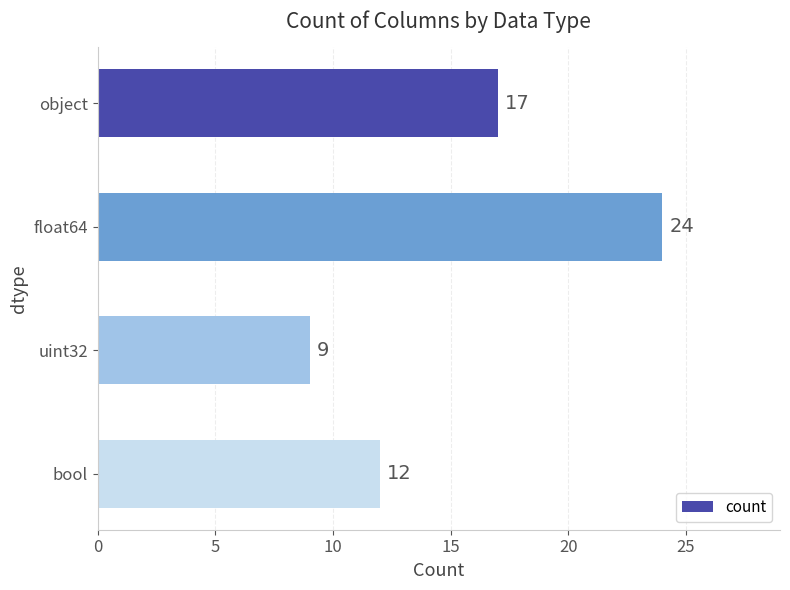

What is the difference between the second highest and minimum values?

8